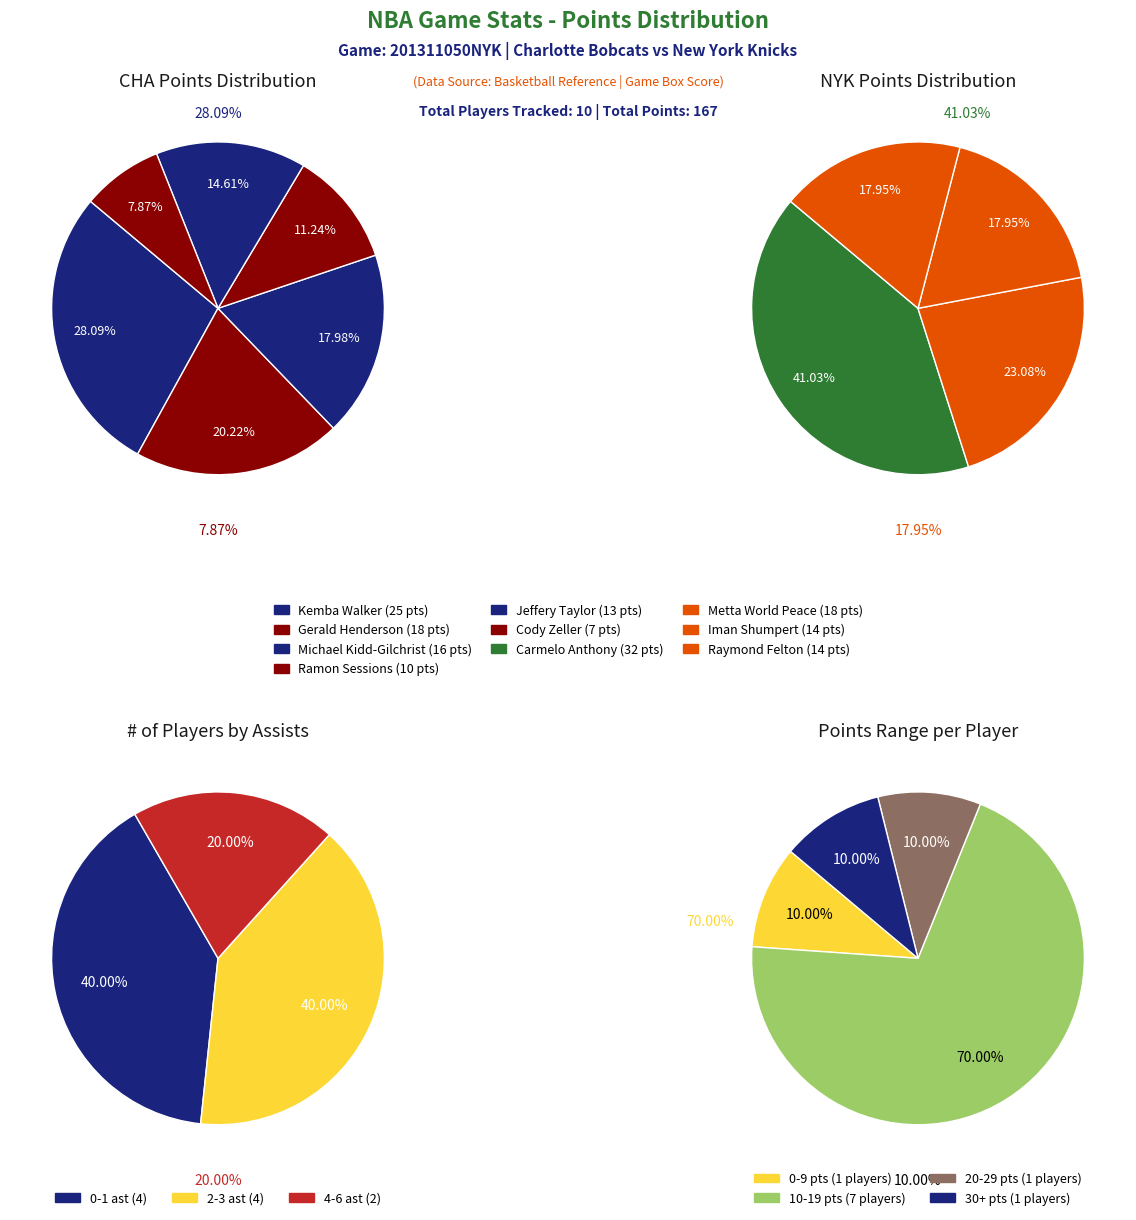

Is it true that Carmelo Anthony is 12% of the pie?

False